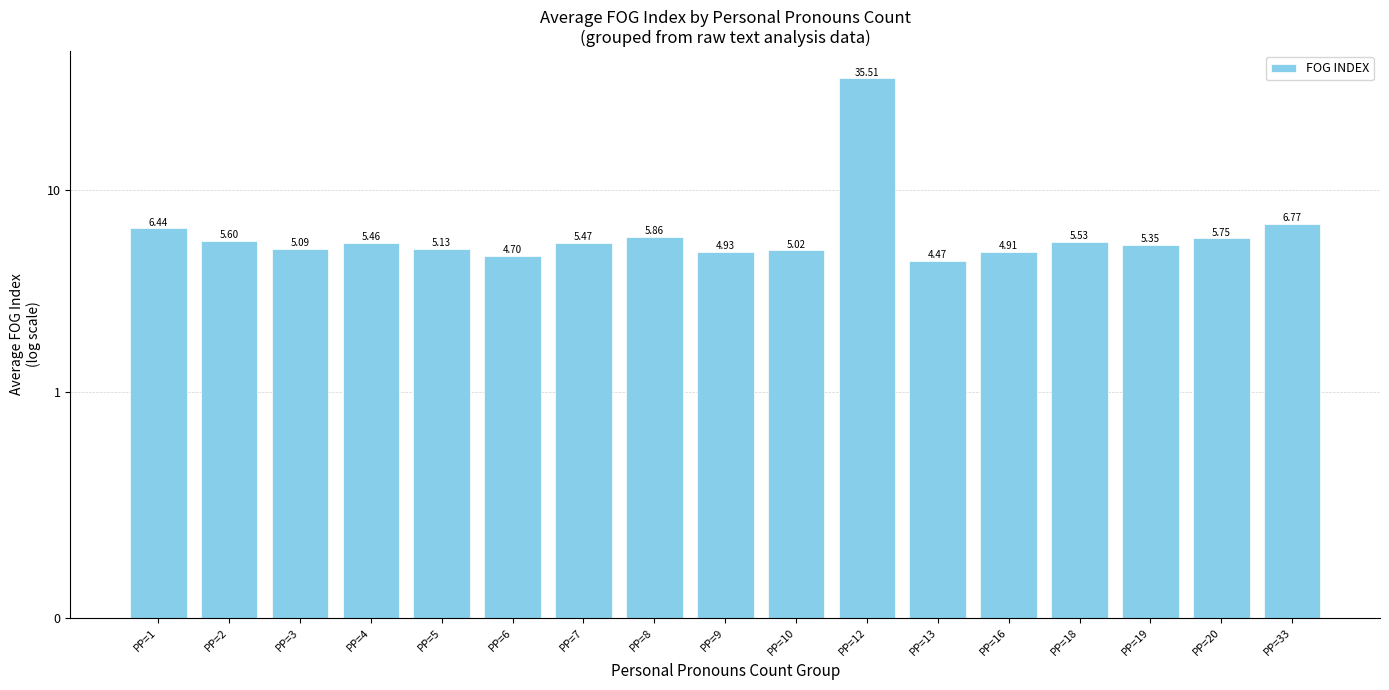

At which label is the value closest to 19?

PP=33